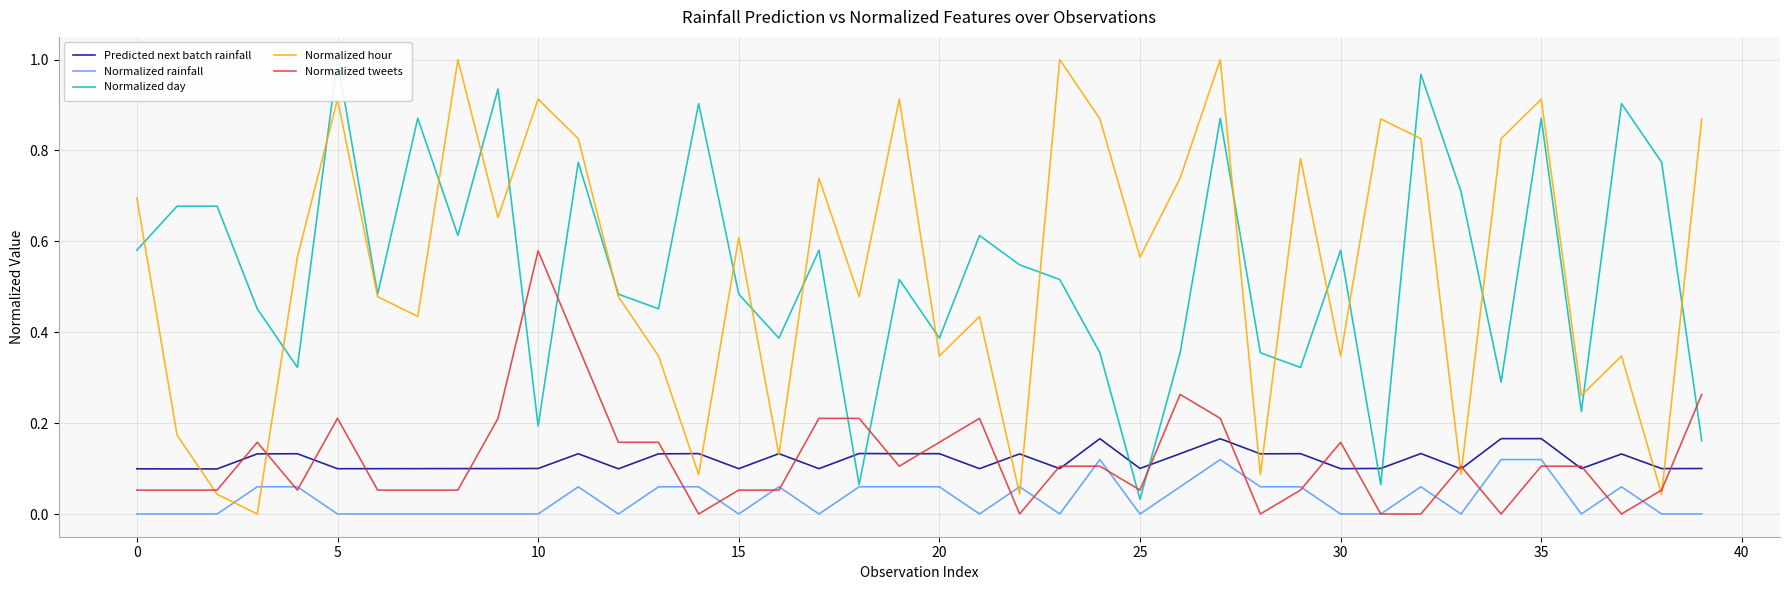

What is the sum of all Predicted next batch rainfall values?

4.7